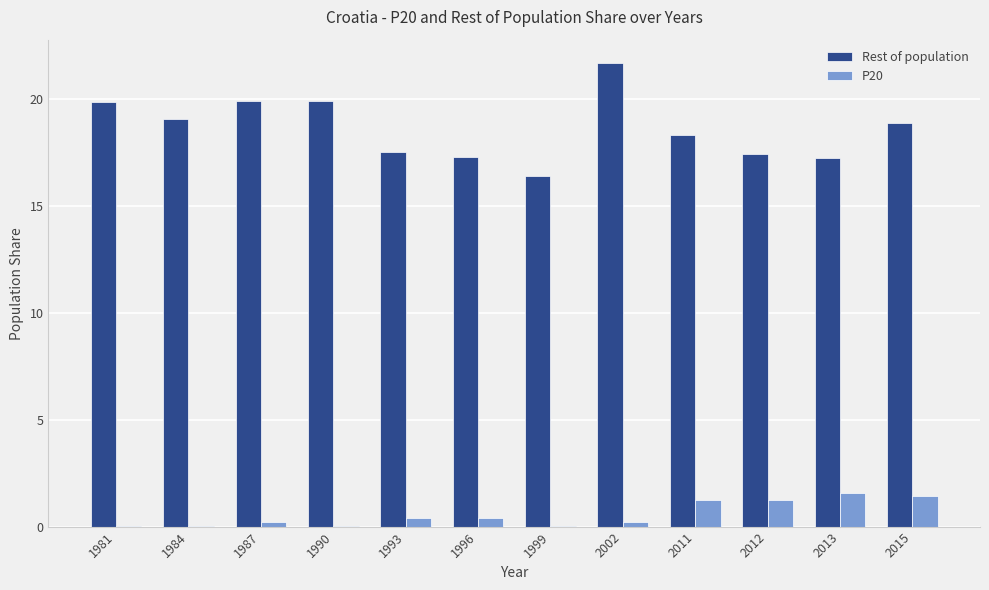

At which label does Rest of population first exceed 18?

1981